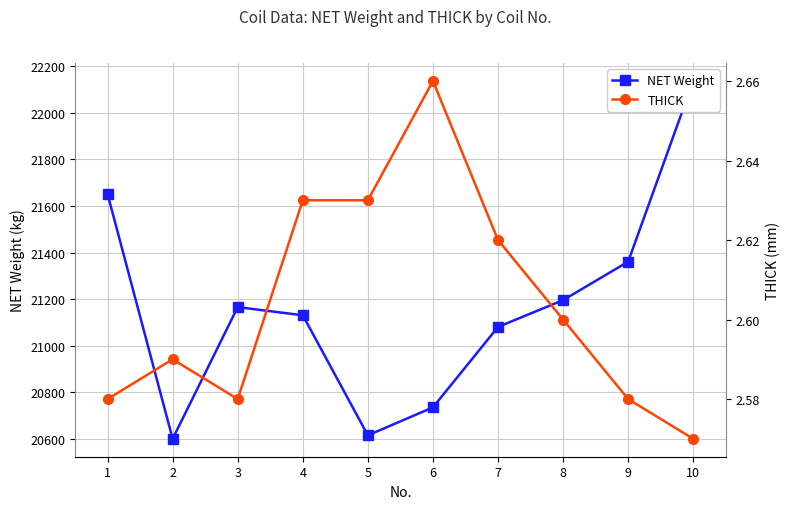

Which has a higher value, 1 or 6?

1